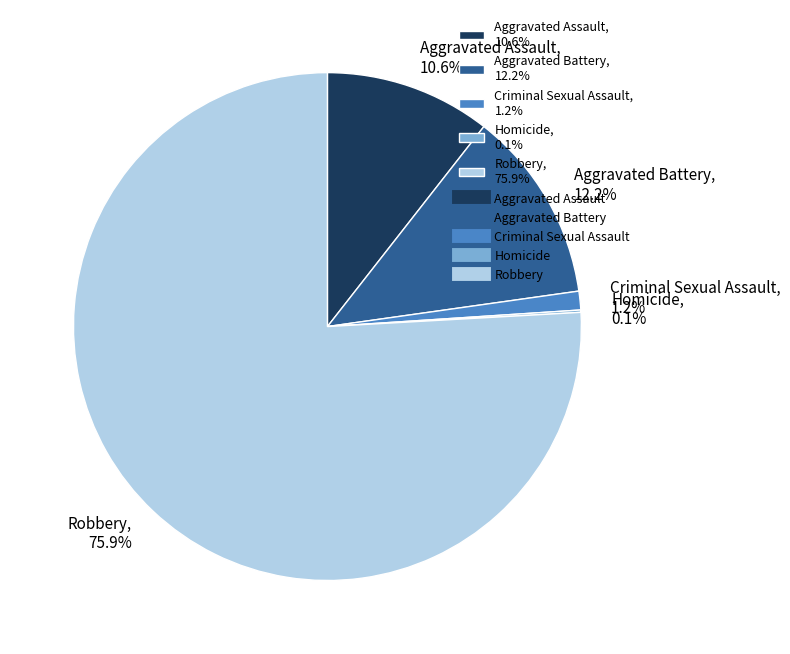

Is it true that Robbery is 81% of the pie?

False